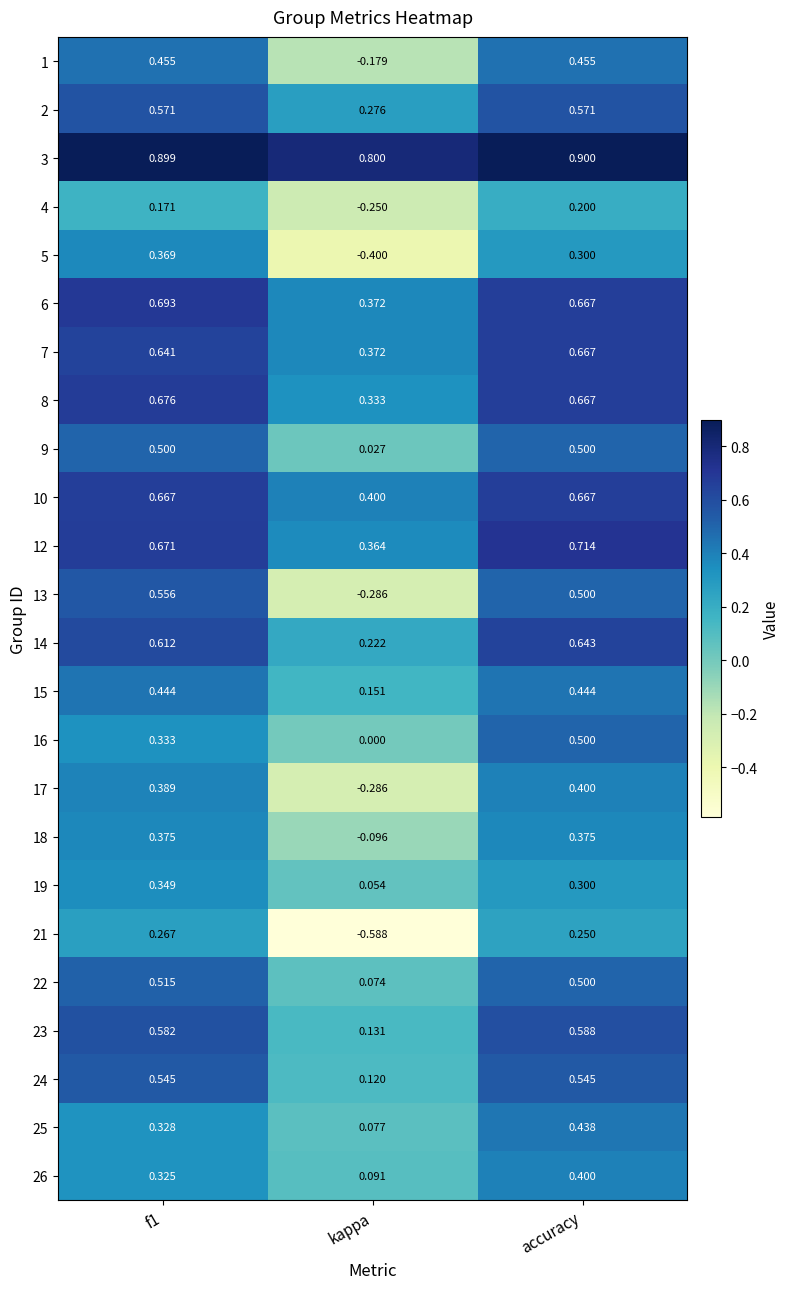

At which label is 22 closest to 0?

kappa